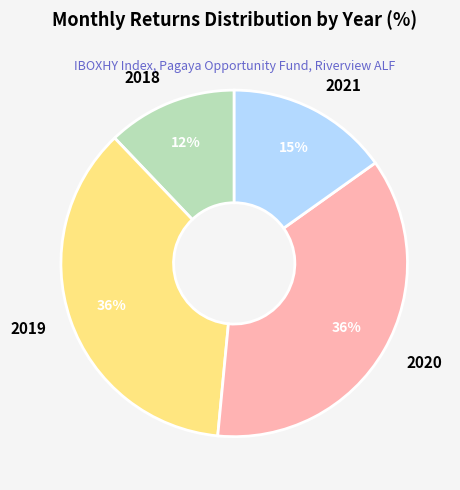

Is the sum of 2018 and 2019 greater than half?

No